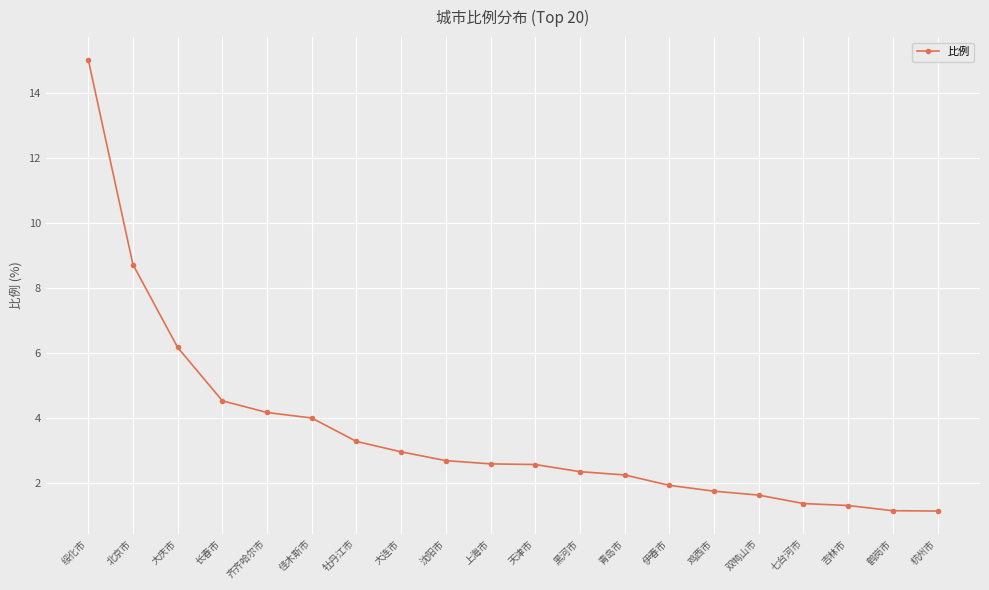

What is the label of the 8th point from the right?

青岛市